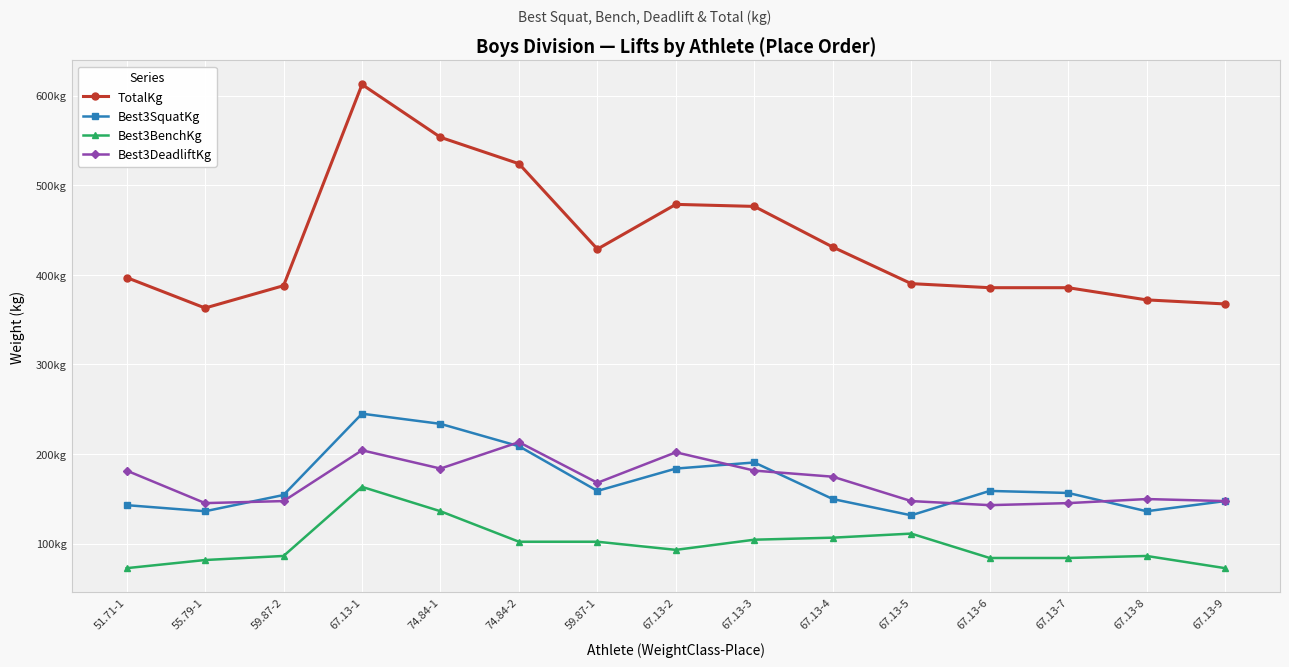

True or false: Best3DeadliftKg and TotalKg intersect in this chart.

False